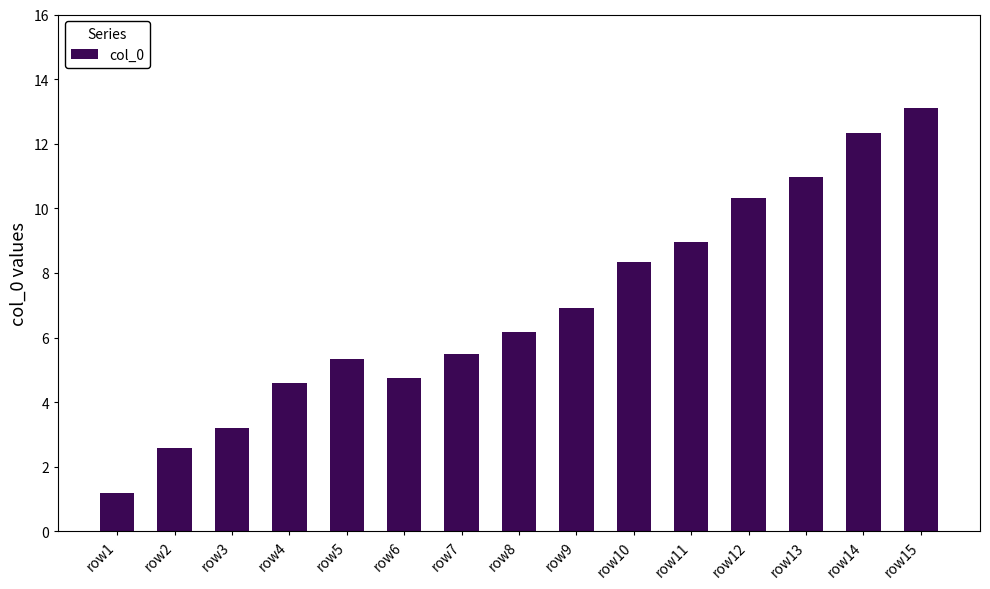

What is the ratio of the value at row9 to the value at row7?

1.3